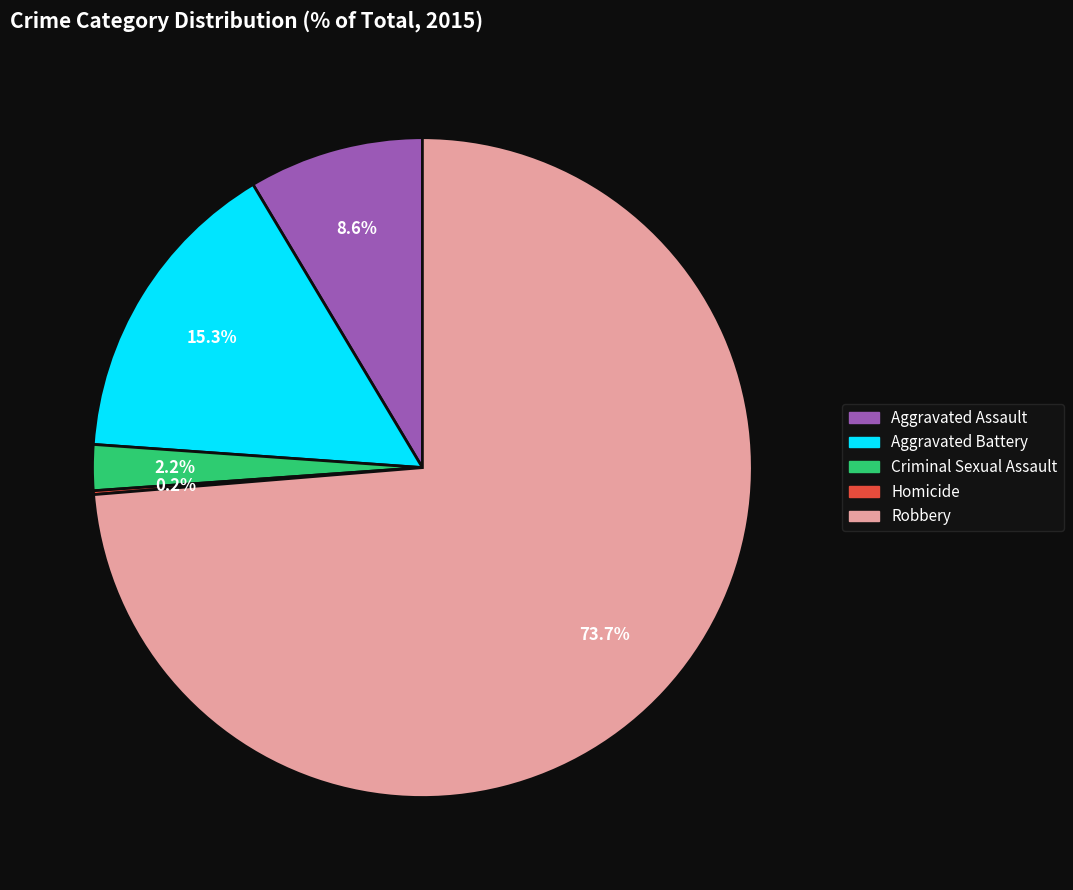

What is the total percentage of Robbery and Aggravated Battery?

89.0%